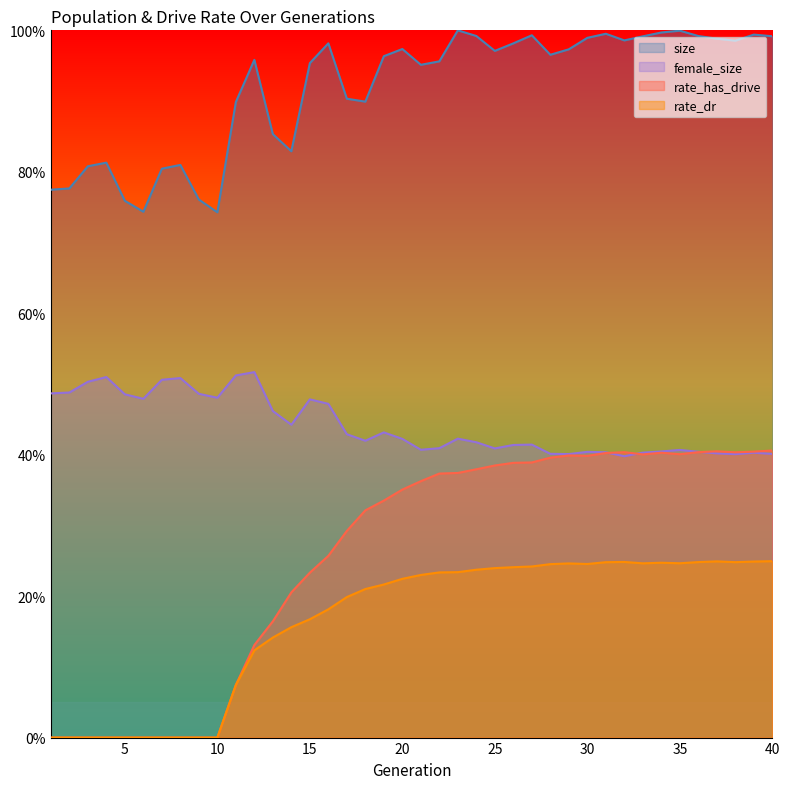

At which category does the chart reach its peak across all series?

23